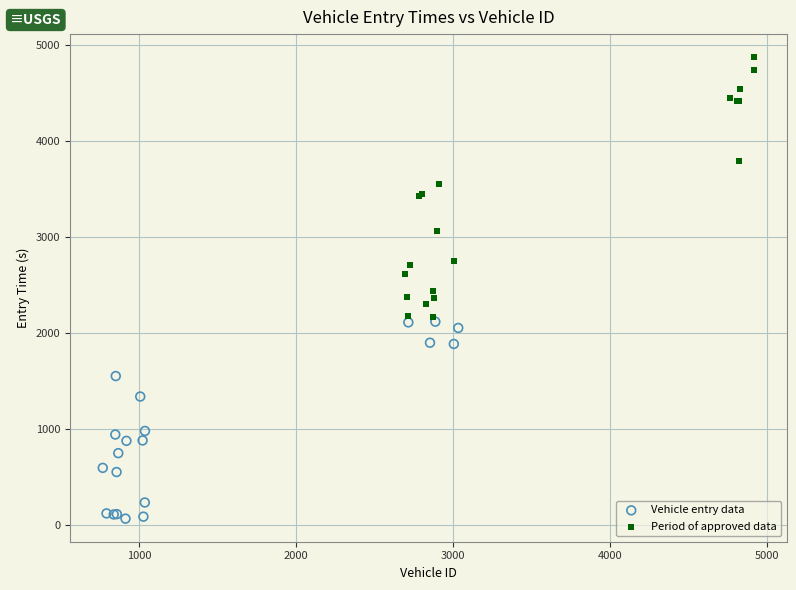

Which series has the widest spread of Y values?

Period of approved data